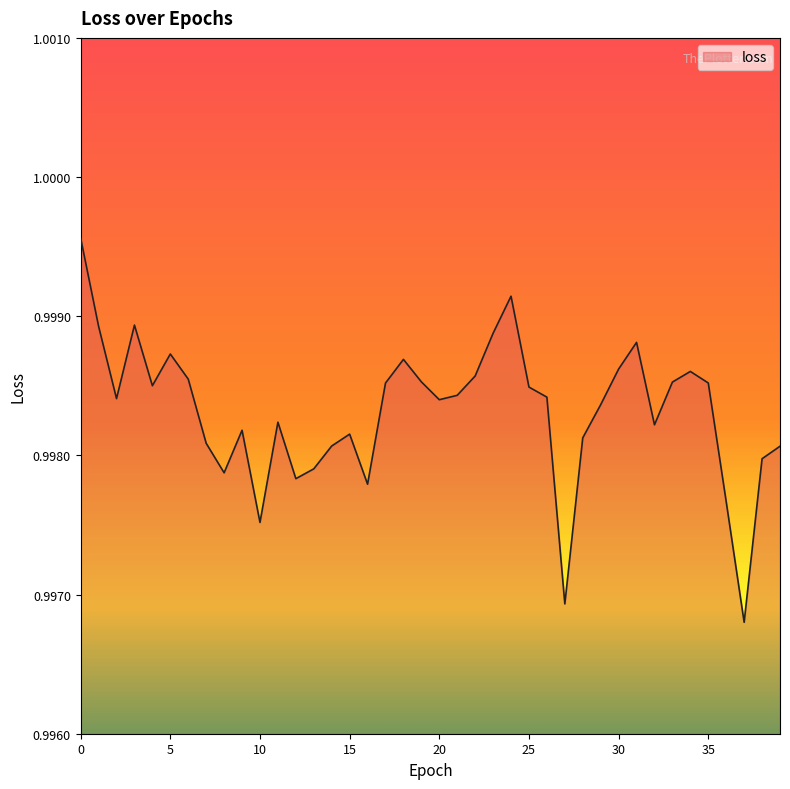

Does the chart have visible grid lines?

No